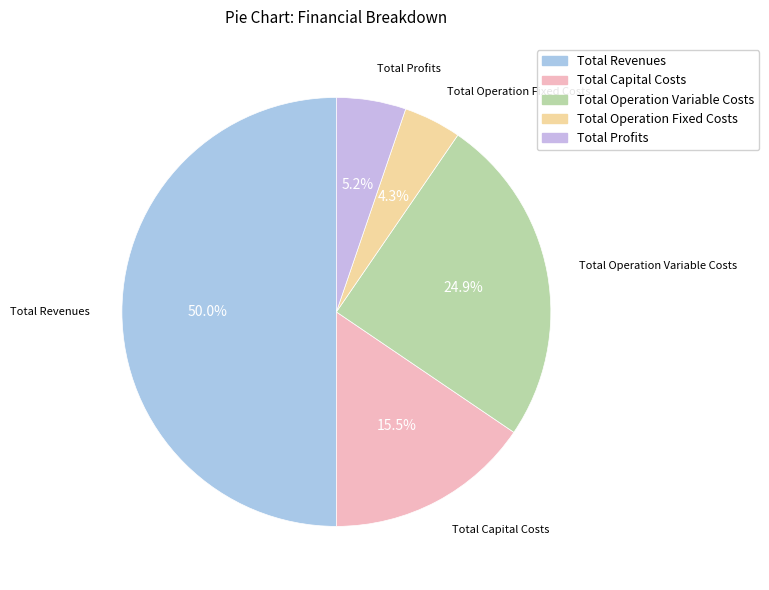

Which category accounts for the majority?

Total Revenues